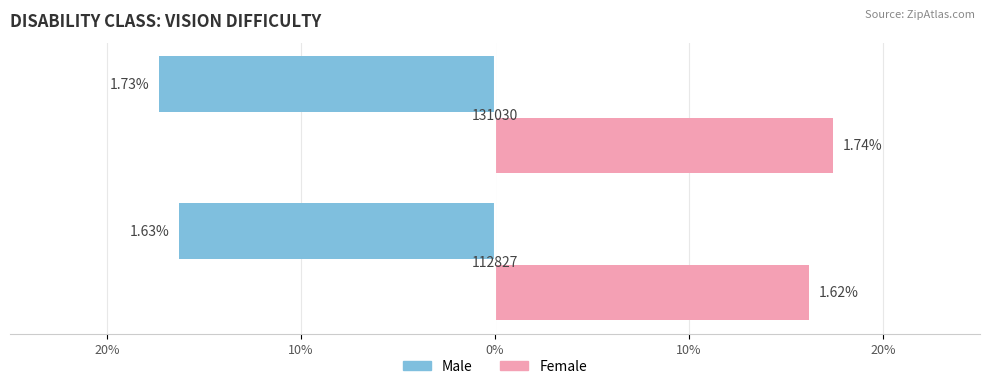

What are all the series names shown in the legend?

Male, Female